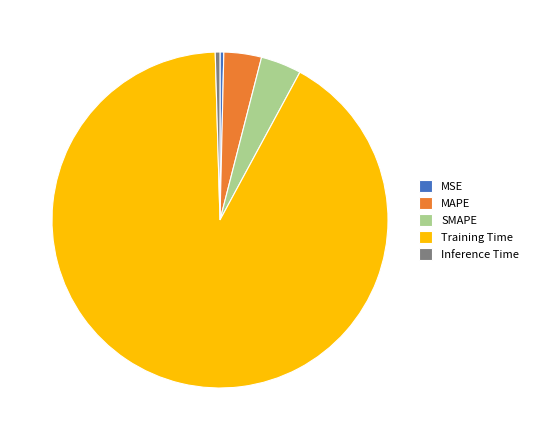

Is it true that MSE is 0% of the pie?

True